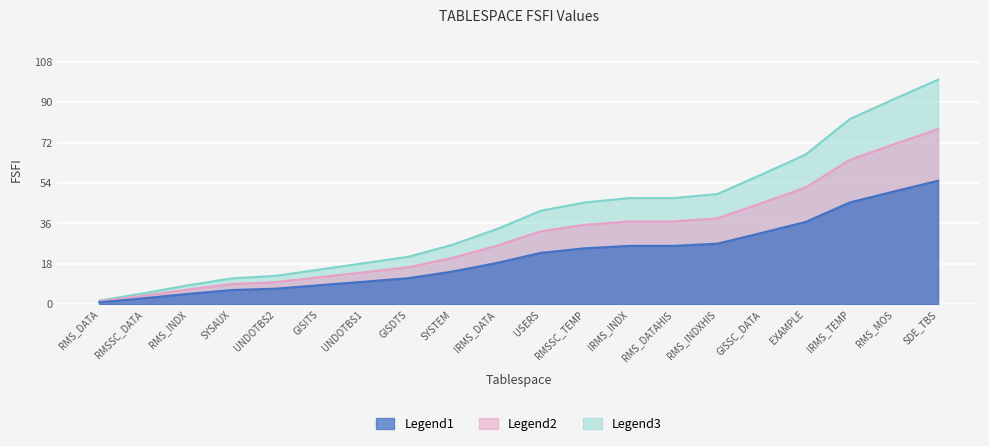

How many data points are less than 41?

10